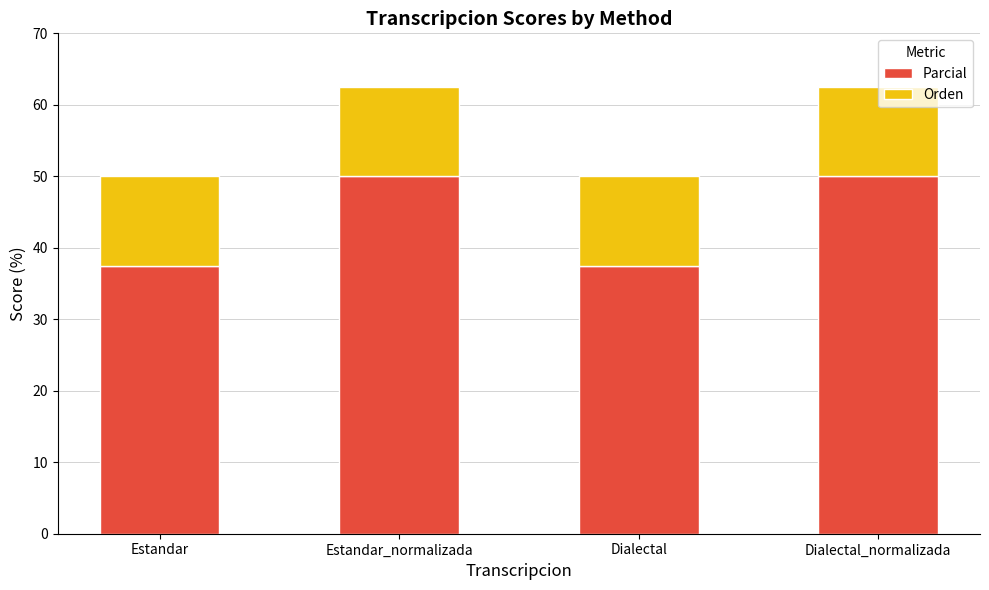

What is the sum of all Parcial values?

175.0